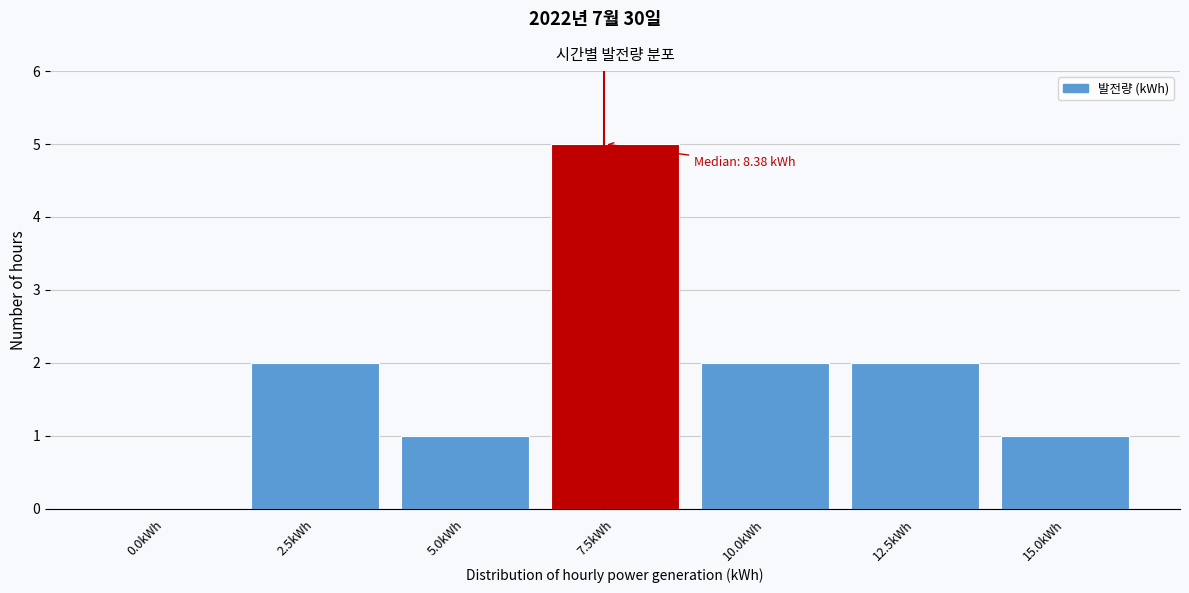

Reading left to right, what are all the values shown in this chart?

0.0kWh=0	2.5kWh=2	5.0kWh=1	7.5kWh=5	10.0kWh=2	12.5kWh=2	15.0kWh=1